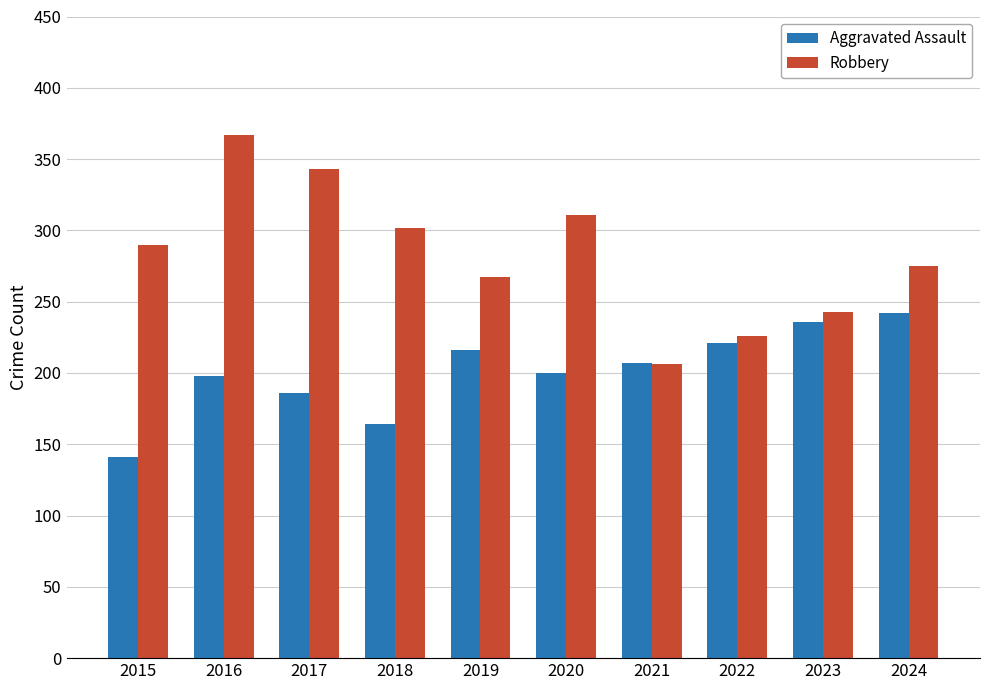

What are all the series names shown in the legend?

Aggravated Assault, Robbery